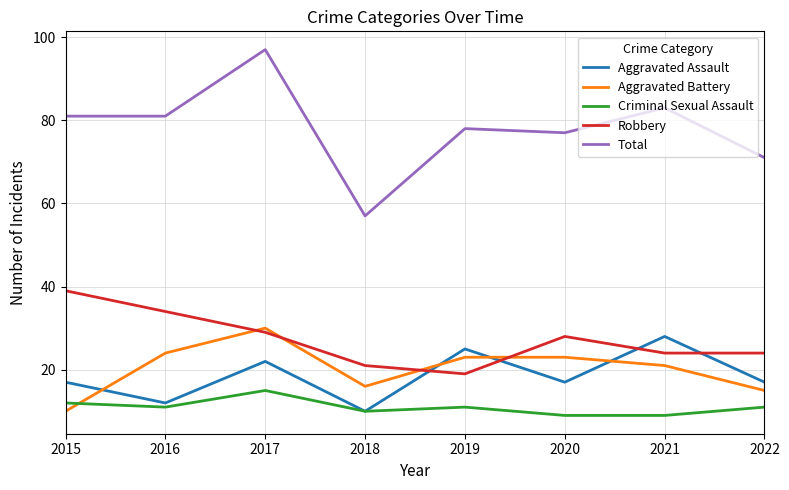

Is it true that Total equals 32 at 2019?

False